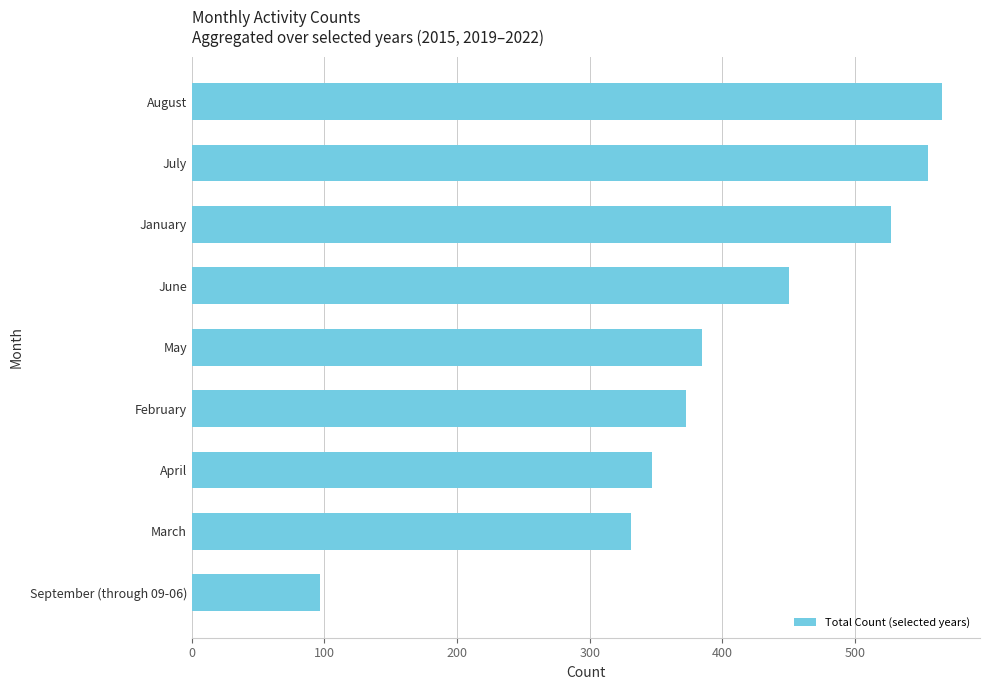

List the labels in order of value, smallest first.

September (through 09-06), March, April, February, May, June, January, July, August